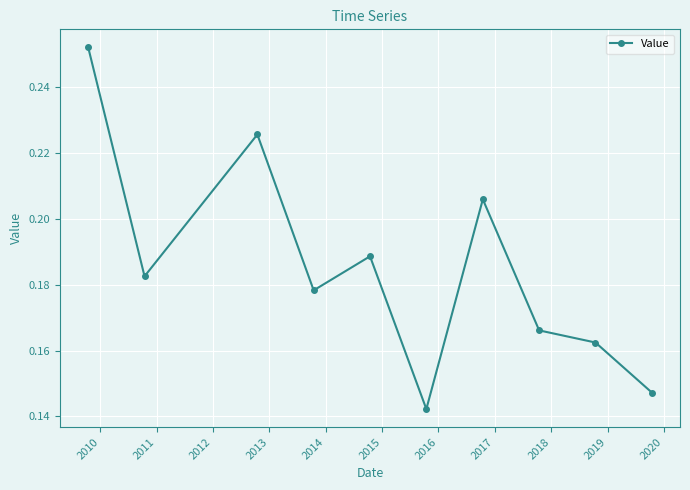

Count the values in the range 0 to 1.

10